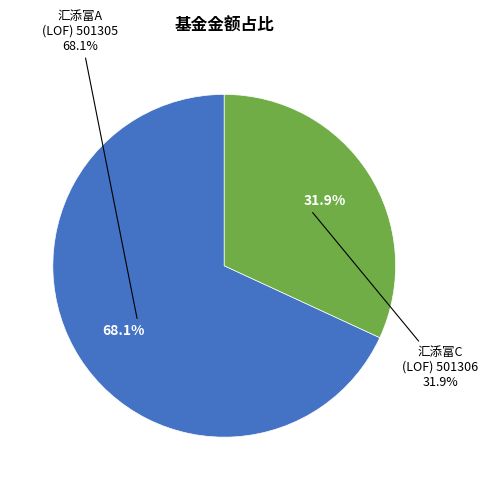

True or false: 汇添富中证港股通高股息投资指数（LOF）A accounts for 68% of the total.

True